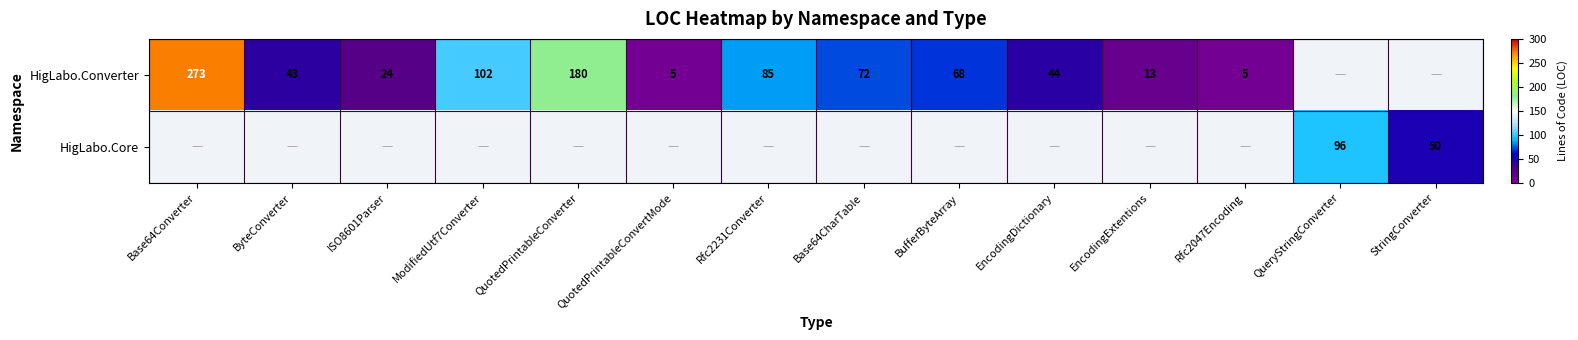

True or false: HigLabo.Core has a value of 96 at QueryStringConverter.

True